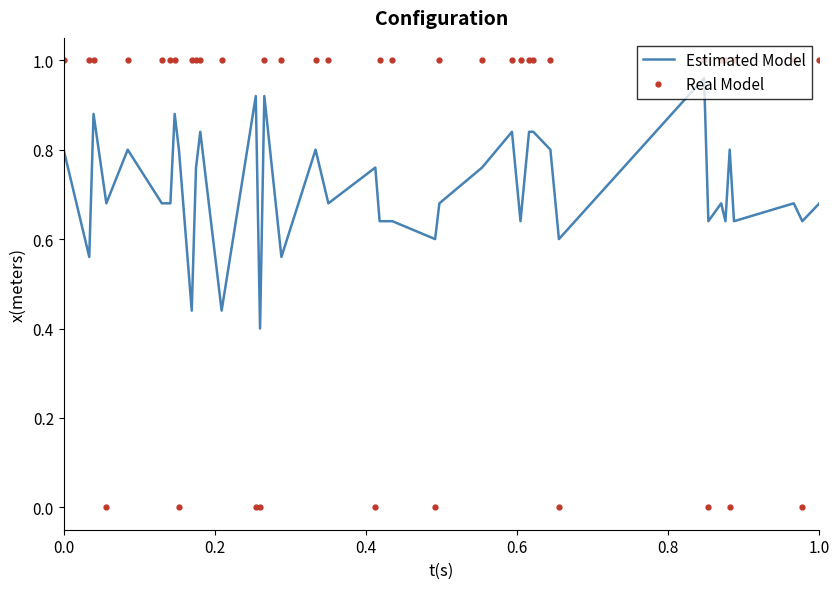

Rank the series by their maximum value, from highest to lowest.

Real Model, Estimated Model